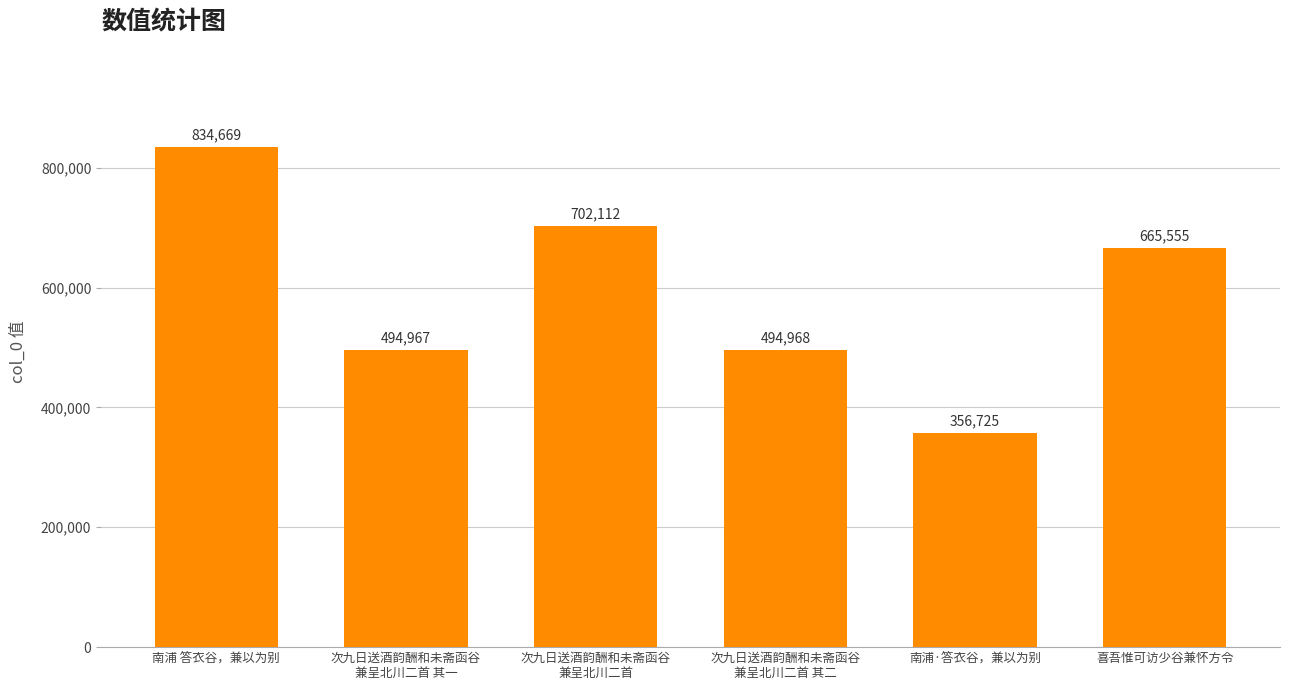

What is the label of the 1st bar from the right?

喜吾惟可访少谷兼怀方令